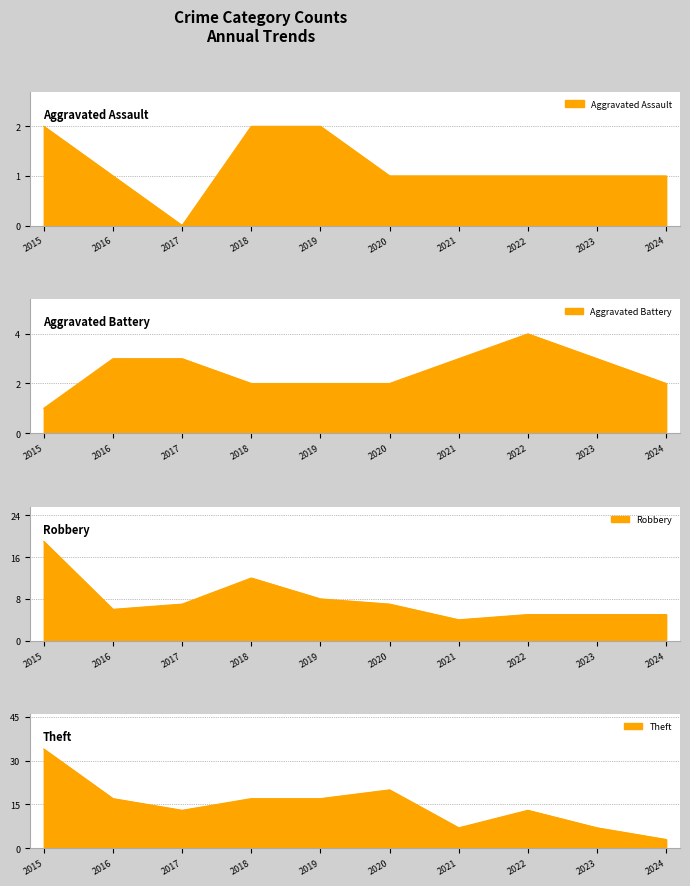

True or false: Robbery and Aggravated Assault cross at least once.

False